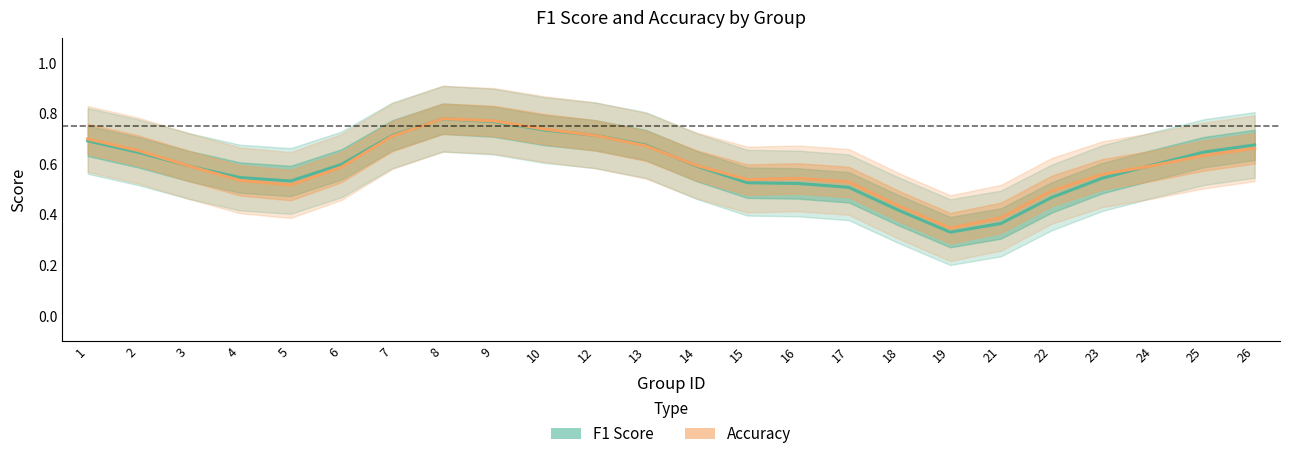

Reading left to right, list all the values displayed in this chart.

f1: 1=0.7	2=0.6	3=0.6	4=0.5	5=0.5	6=0.6	7=0.7	8=0.8	9=0.8	10=0.7	12=0.7	13=0.7	14=0.6	15=0.5	16=0.5	17=0.5	18=0.4	19=0.3	21=0.4	22=0.5	23=0.5	24=0.6	25=0.6	26=0.7
accuracy: 1=0.7	2=0.7	3=0.6	4=0.5	5=0.5	6=0.6	7=0.7	8=0.8	9=0.8	10=0.7	12=0.7	13=0.7	14=0.6	15=0.5	16=0.5	17=0.5	18=0.4	19=0.3	21=0.4	22=0.5	23=0.6	24=0.6	25=0.6	26=0.7